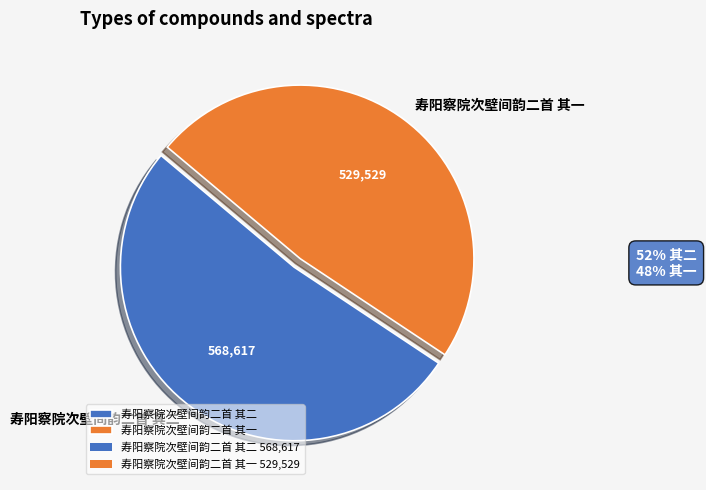

Which slice is the smallest?

寿阳察院次壁间韵二首 其一